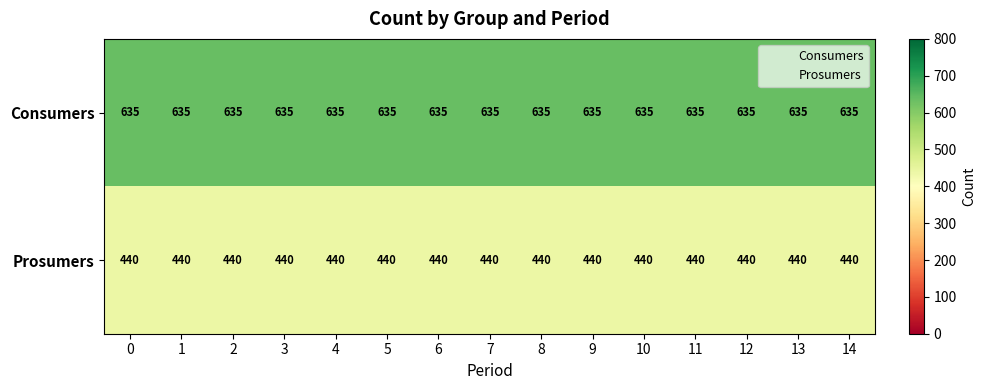

What is the difference between the highest and lowest values at 9?

195